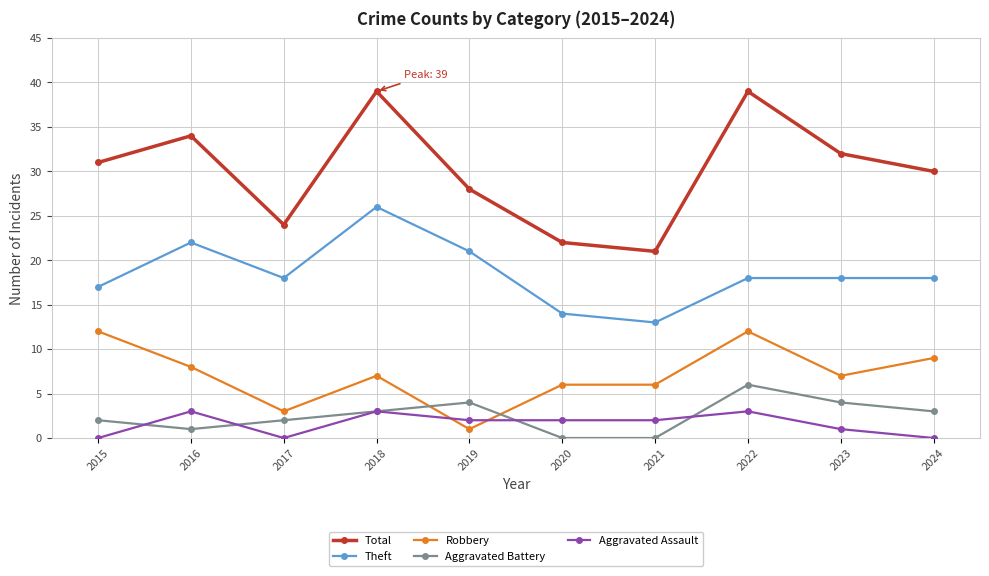

What is the difference between the Robbery values at 2015 and 2023?

5